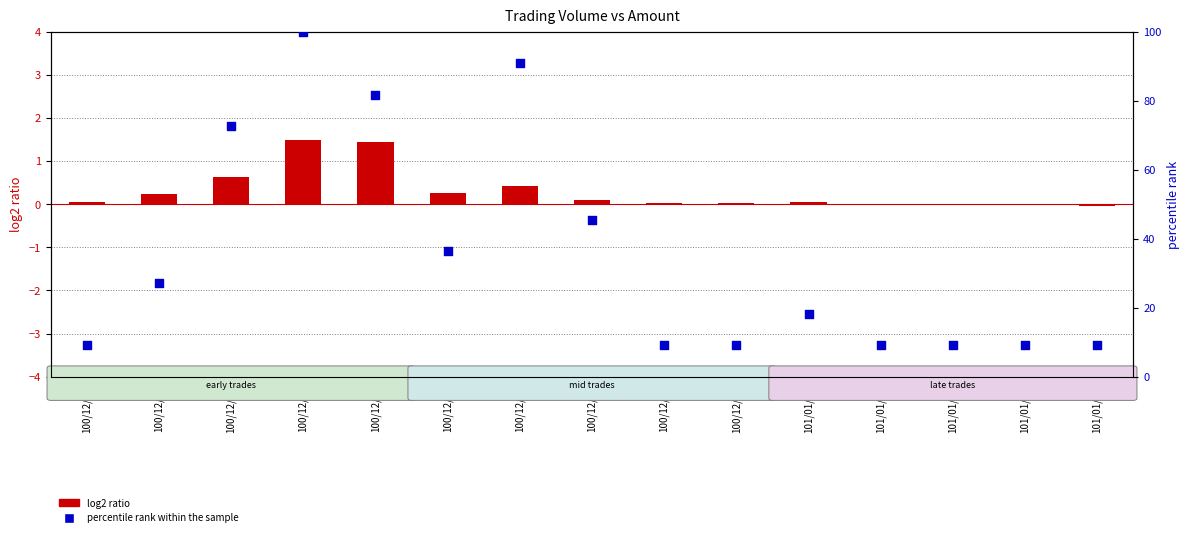

What are all the series names shown in the legend?

log2 ratio, percentile rank within the sample